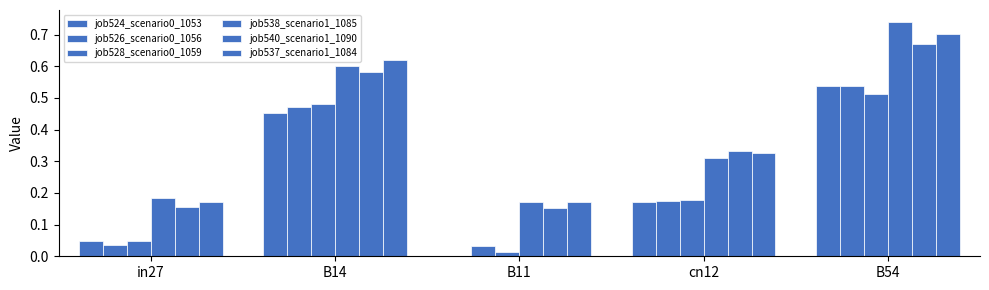

What is the spread (max minus min) of values at B14?

0.2